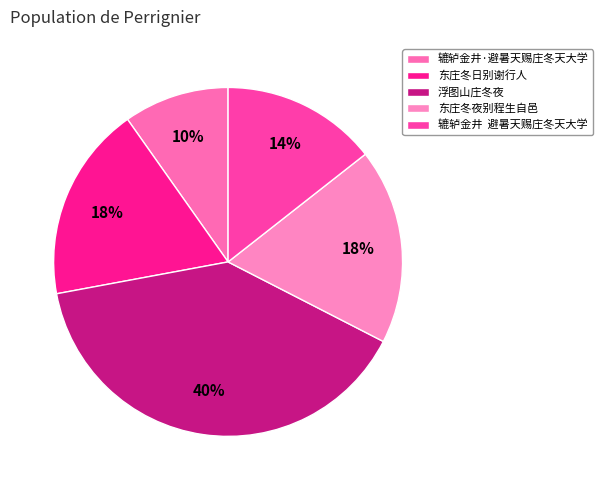

Does 东庄冬日别谢行人 represent more than half of the total?

No